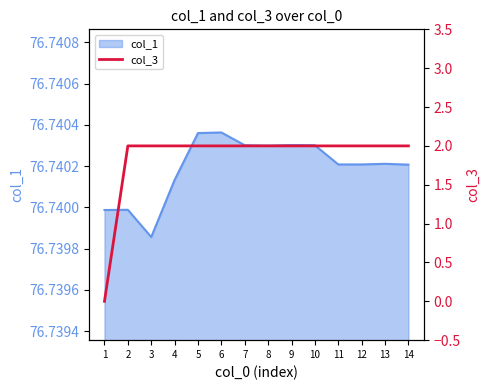

The col_1 series shows 48.8 at 7. True or false?

False